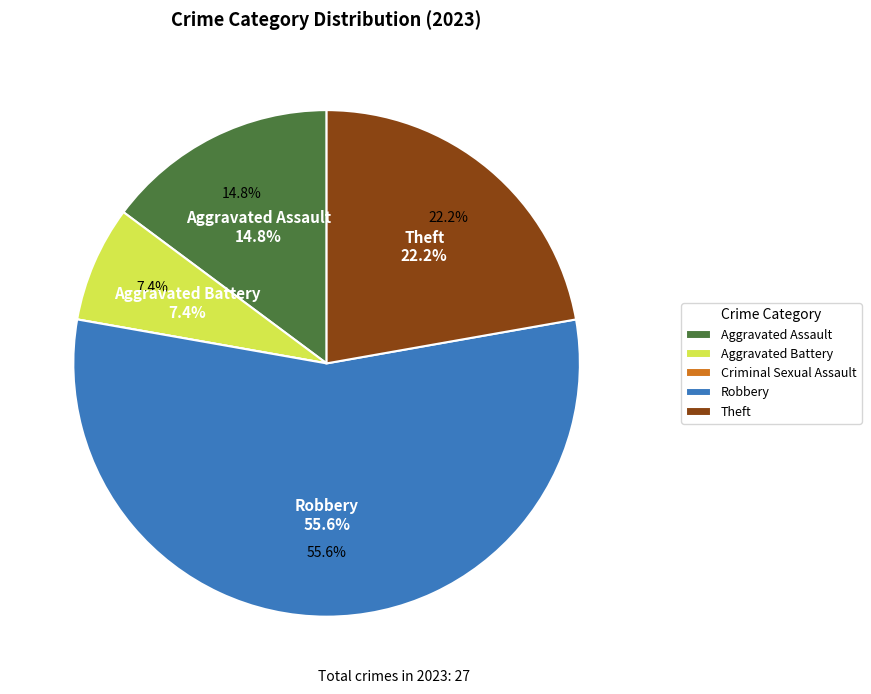

To the nearest percent, what is the average slice percentage?

20%